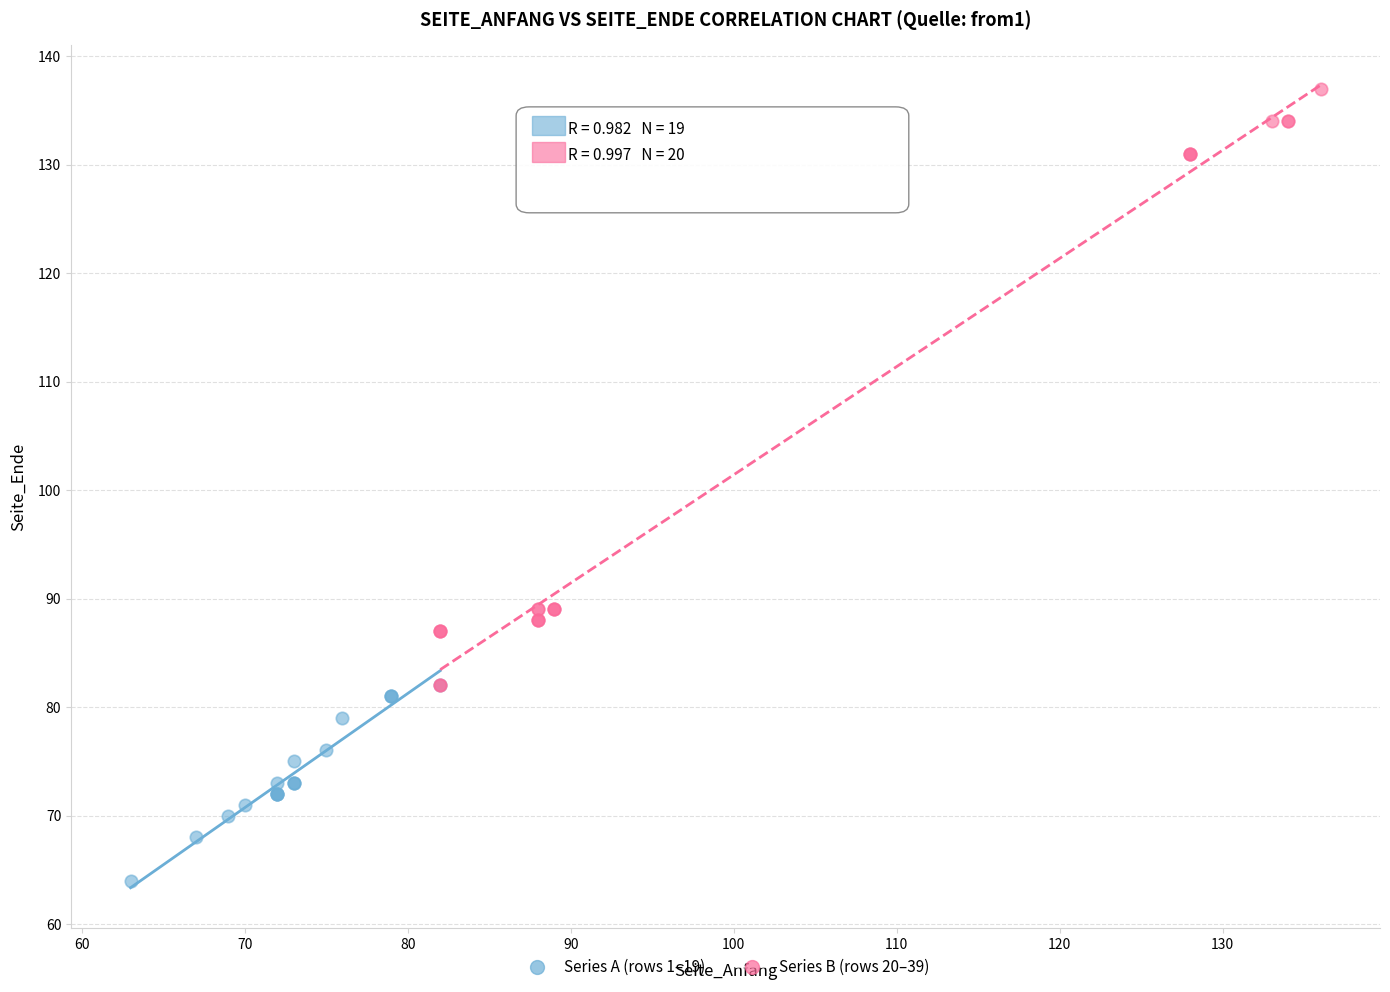

Which series reaches the minimum Y coordinate?

Series A (rows 1–19)